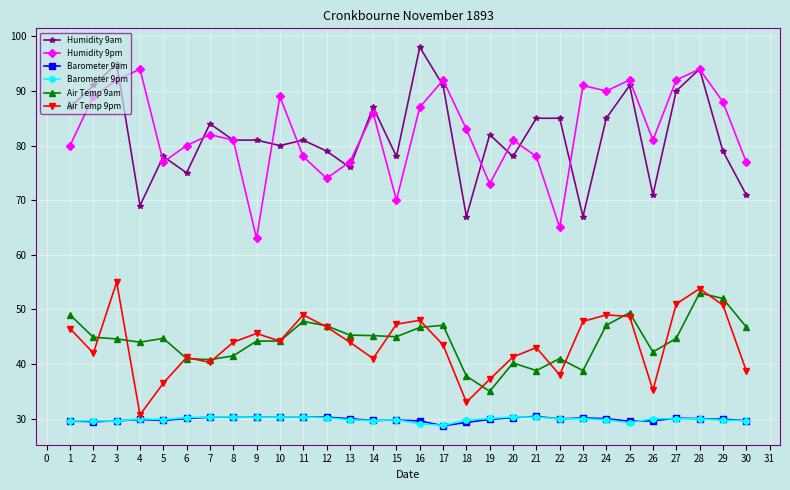

After their last crossing, which series has the higher values: Humidity 9pm or Humidity 9am?

Humidity 9pm